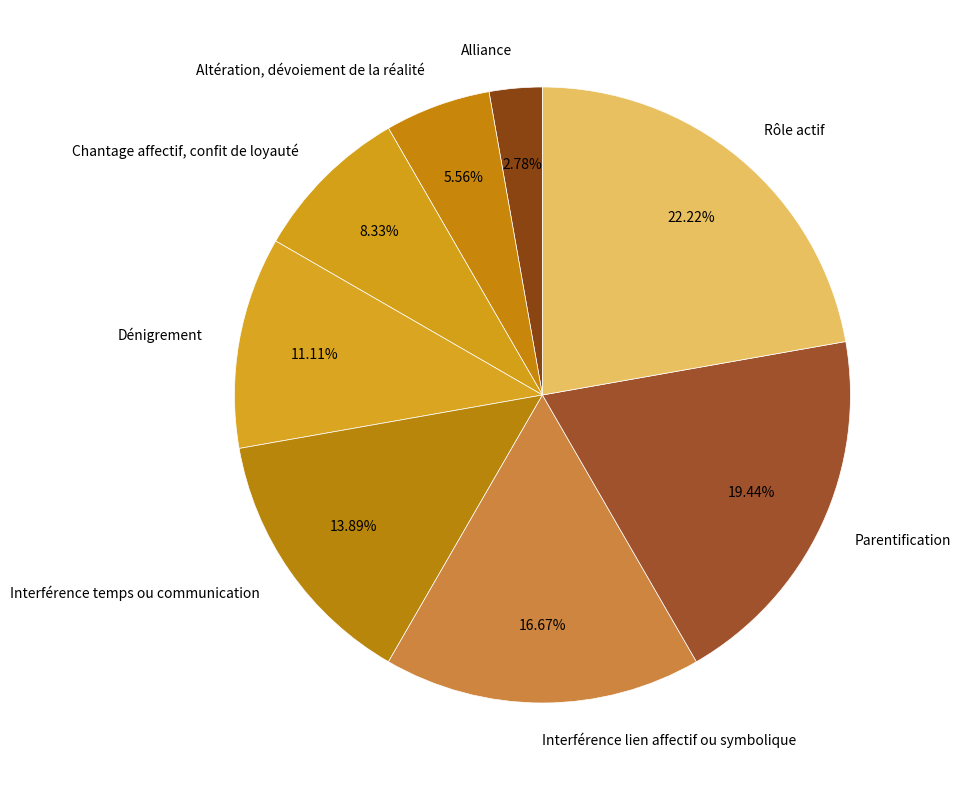

What is the ratio of the value at Rôle actif to the value at Parentification?

1.1